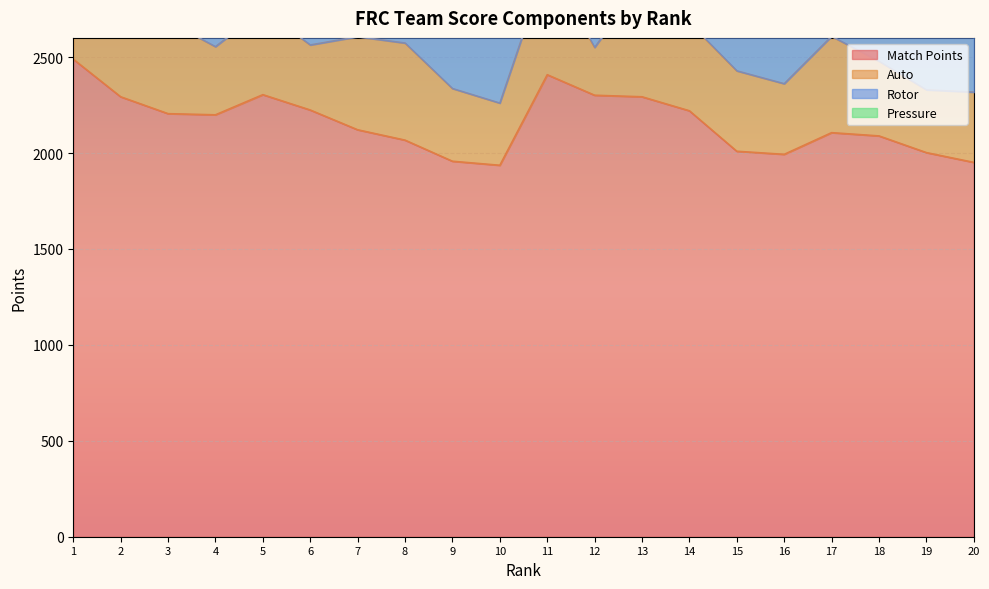

How many distinct data groups are displayed?

4